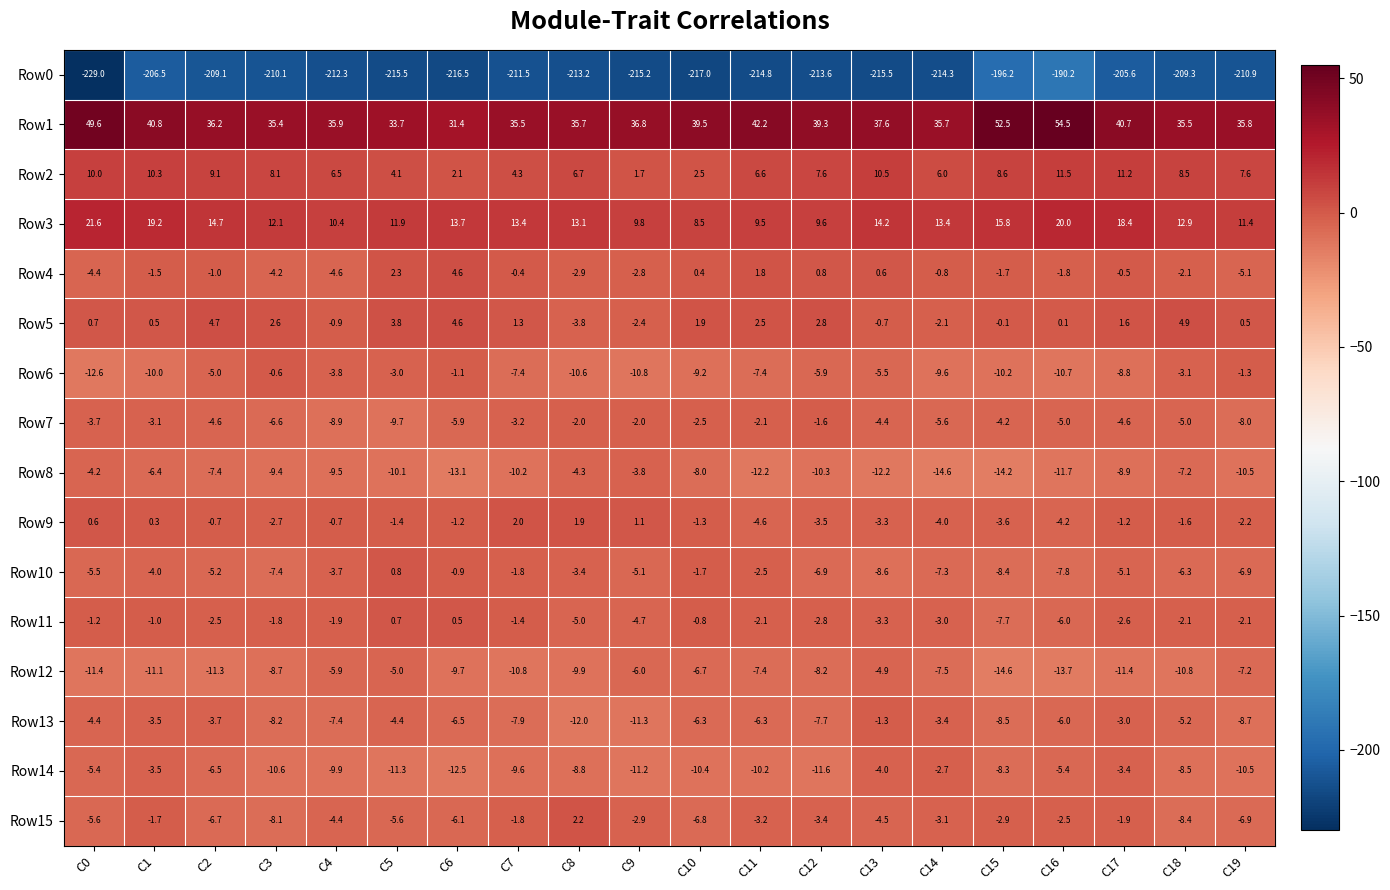

What is the maximum value for Row2?

11.5